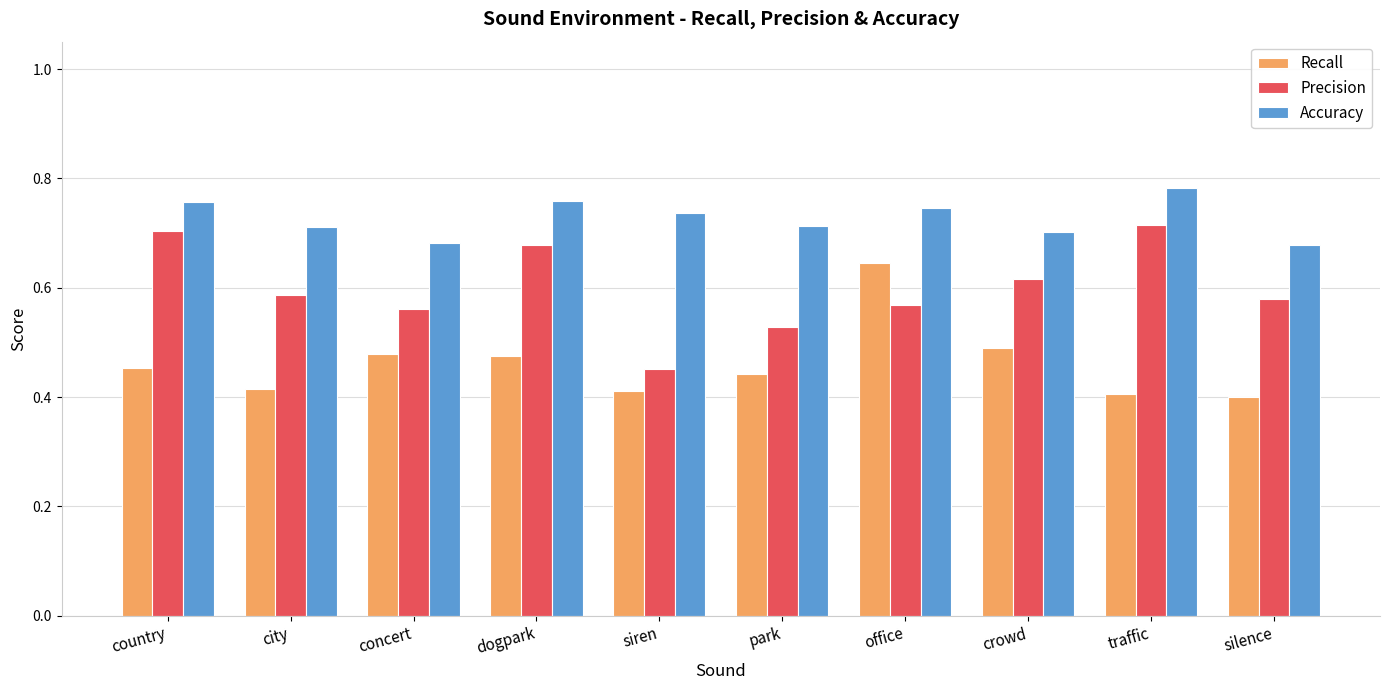

What is the sum of all Accuracy values?

7.3